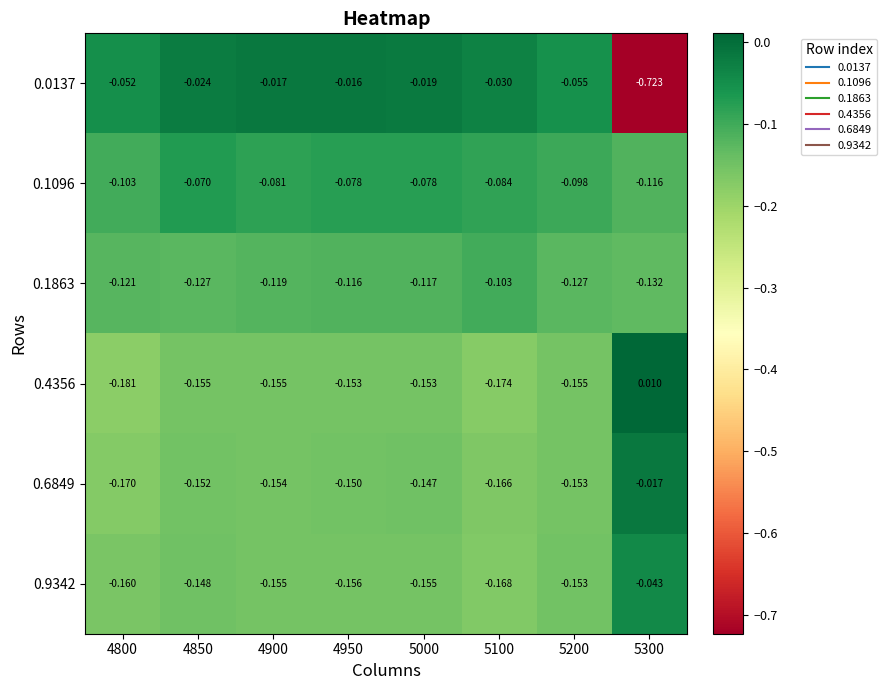

Is the value of 0.1863 at 5100 greater than the value of 0.1096 at 5100?

No